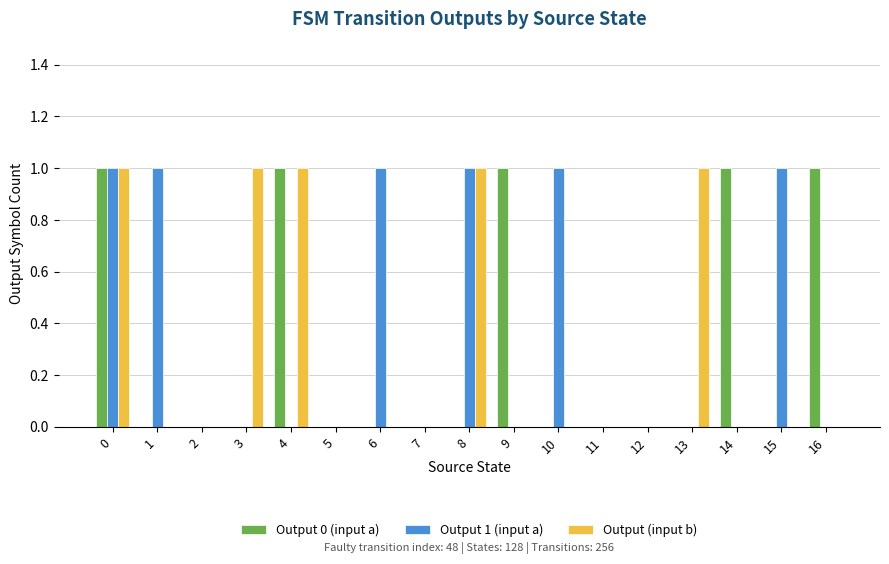

Reading left to right, transcribe all the data shown in this chart.

Output 0 (input a): 0=1	1=0	2=0	3=0	4=1	5=0	6=0	7=0	8=0	9=1	10=0	11=0	12=0	13=0	14=1	15=0	16=1
Output 1 (input a): 0=1	1=1	2=0	3=0	4=0	5=0	6=1	7=0	8=1	9=0	10=1	11=0	12=0	13=0	14=0	15=1	16=0
Output (input b): 0=1	1=0	2=0	3=1	4=1	5=0	6=0	7=0	8=1	9=0	10=0	11=0	12=0	13=1	14=0	15=0	16=0